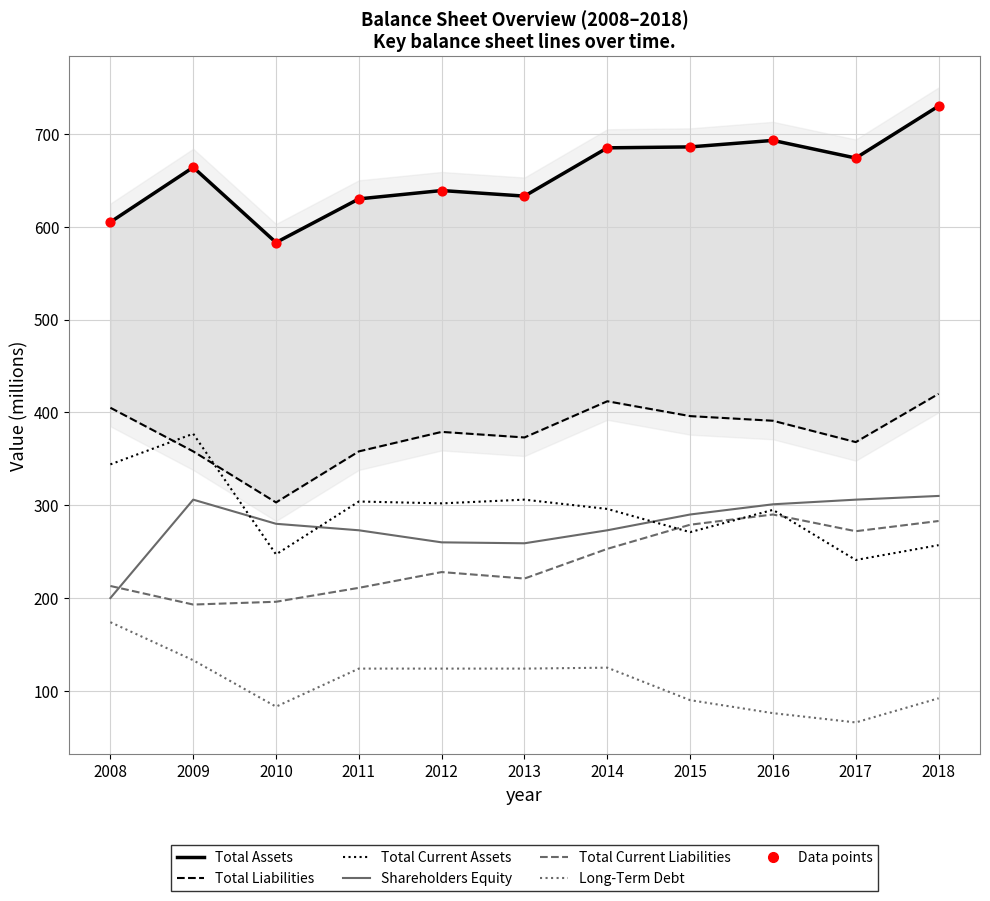

Is the value of Long-Term Debt at 2009 greater than the value of Total Liabilities at 2008?

No